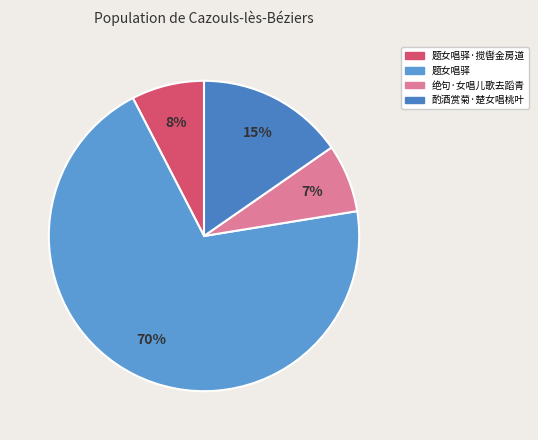

Rank the categories by value from lowest to highest.

绝句·女唱儿歌去蹈青, 题女唱驿·搅辔金房道, 酌酒赏菊·楚女唱桃叶, 题女唱驿